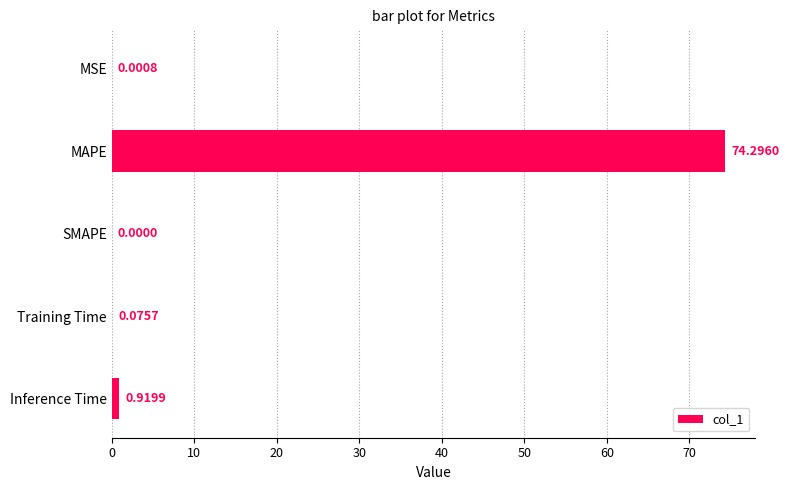

Count the number of values greater than 0.

4